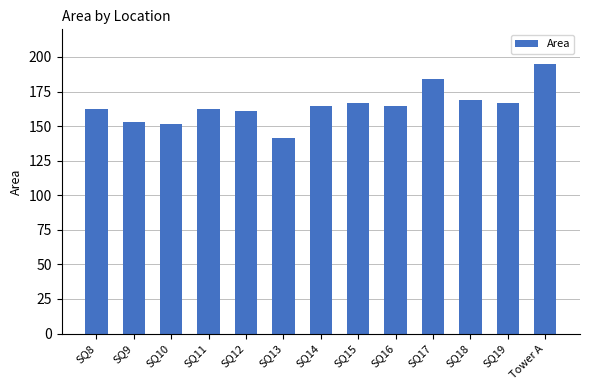

Are the bars grouped side by side (vs. stacked)?

No